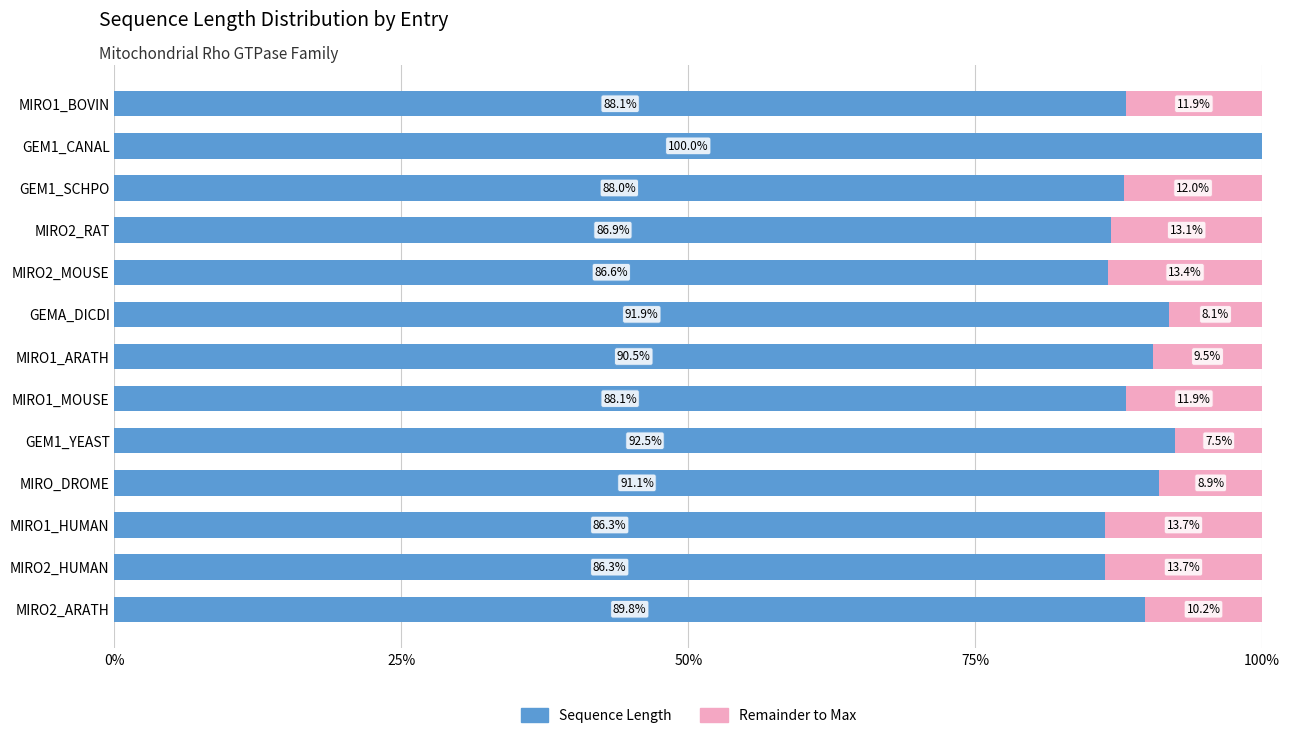

Where is Sequence Length nearest to the value 93?

GEM1_YEAST